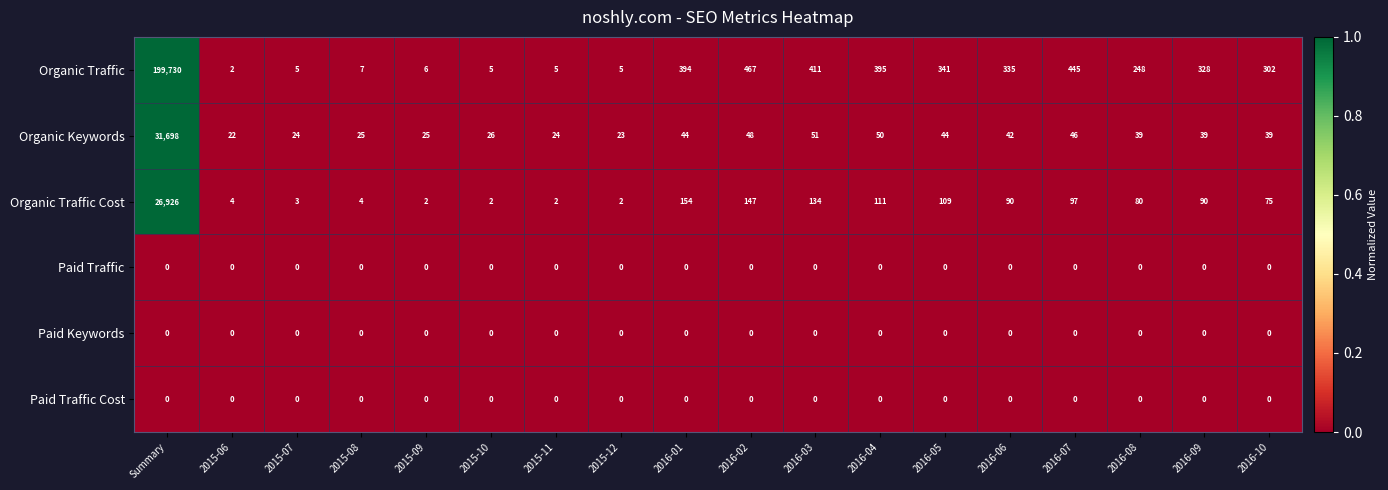

What is the difference between the second highest and second lowest values in the Organic Traffic series?

462